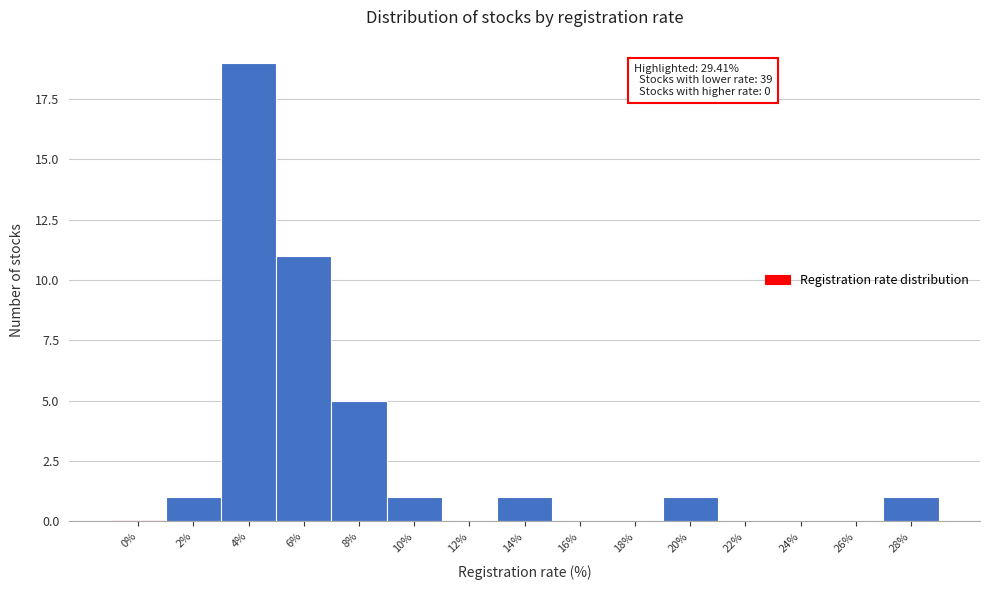

Reading left to right, what are all the values shown in this chart?

0%=0	2%=1	4%=19	6%=11	8%=5	10%=1	12%=0	14%=1	16%=0	18%=0	20%=1	22%=0	24%=0	26%=0	28%=1